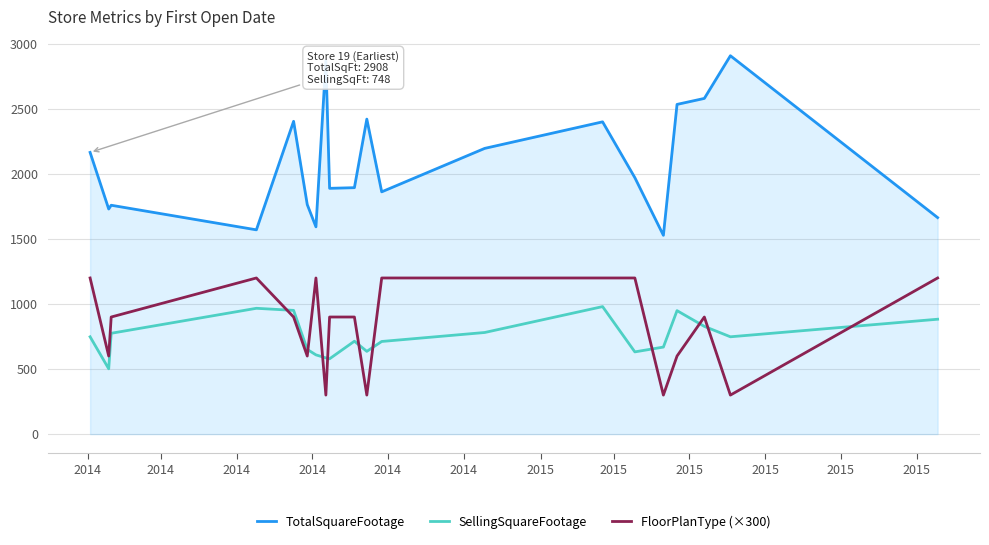

What is the highest value of the SellingSquareFootage series?

980